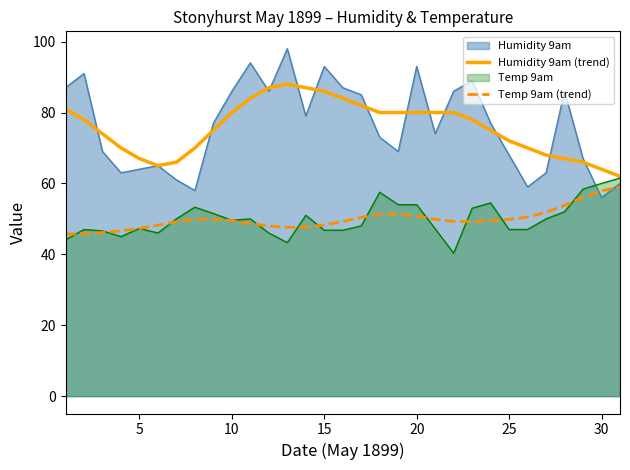

What is the greatest value displayed?

98.0